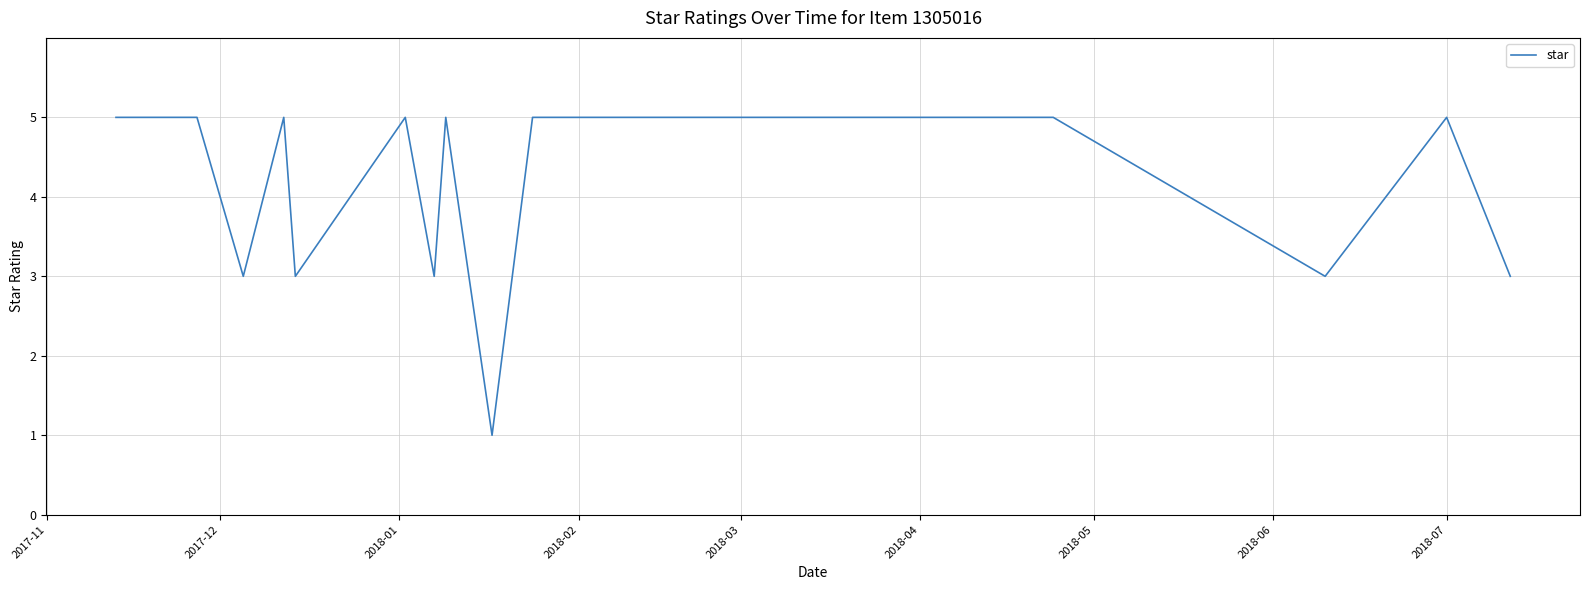

What is the difference between the maximum and minimum values?

4